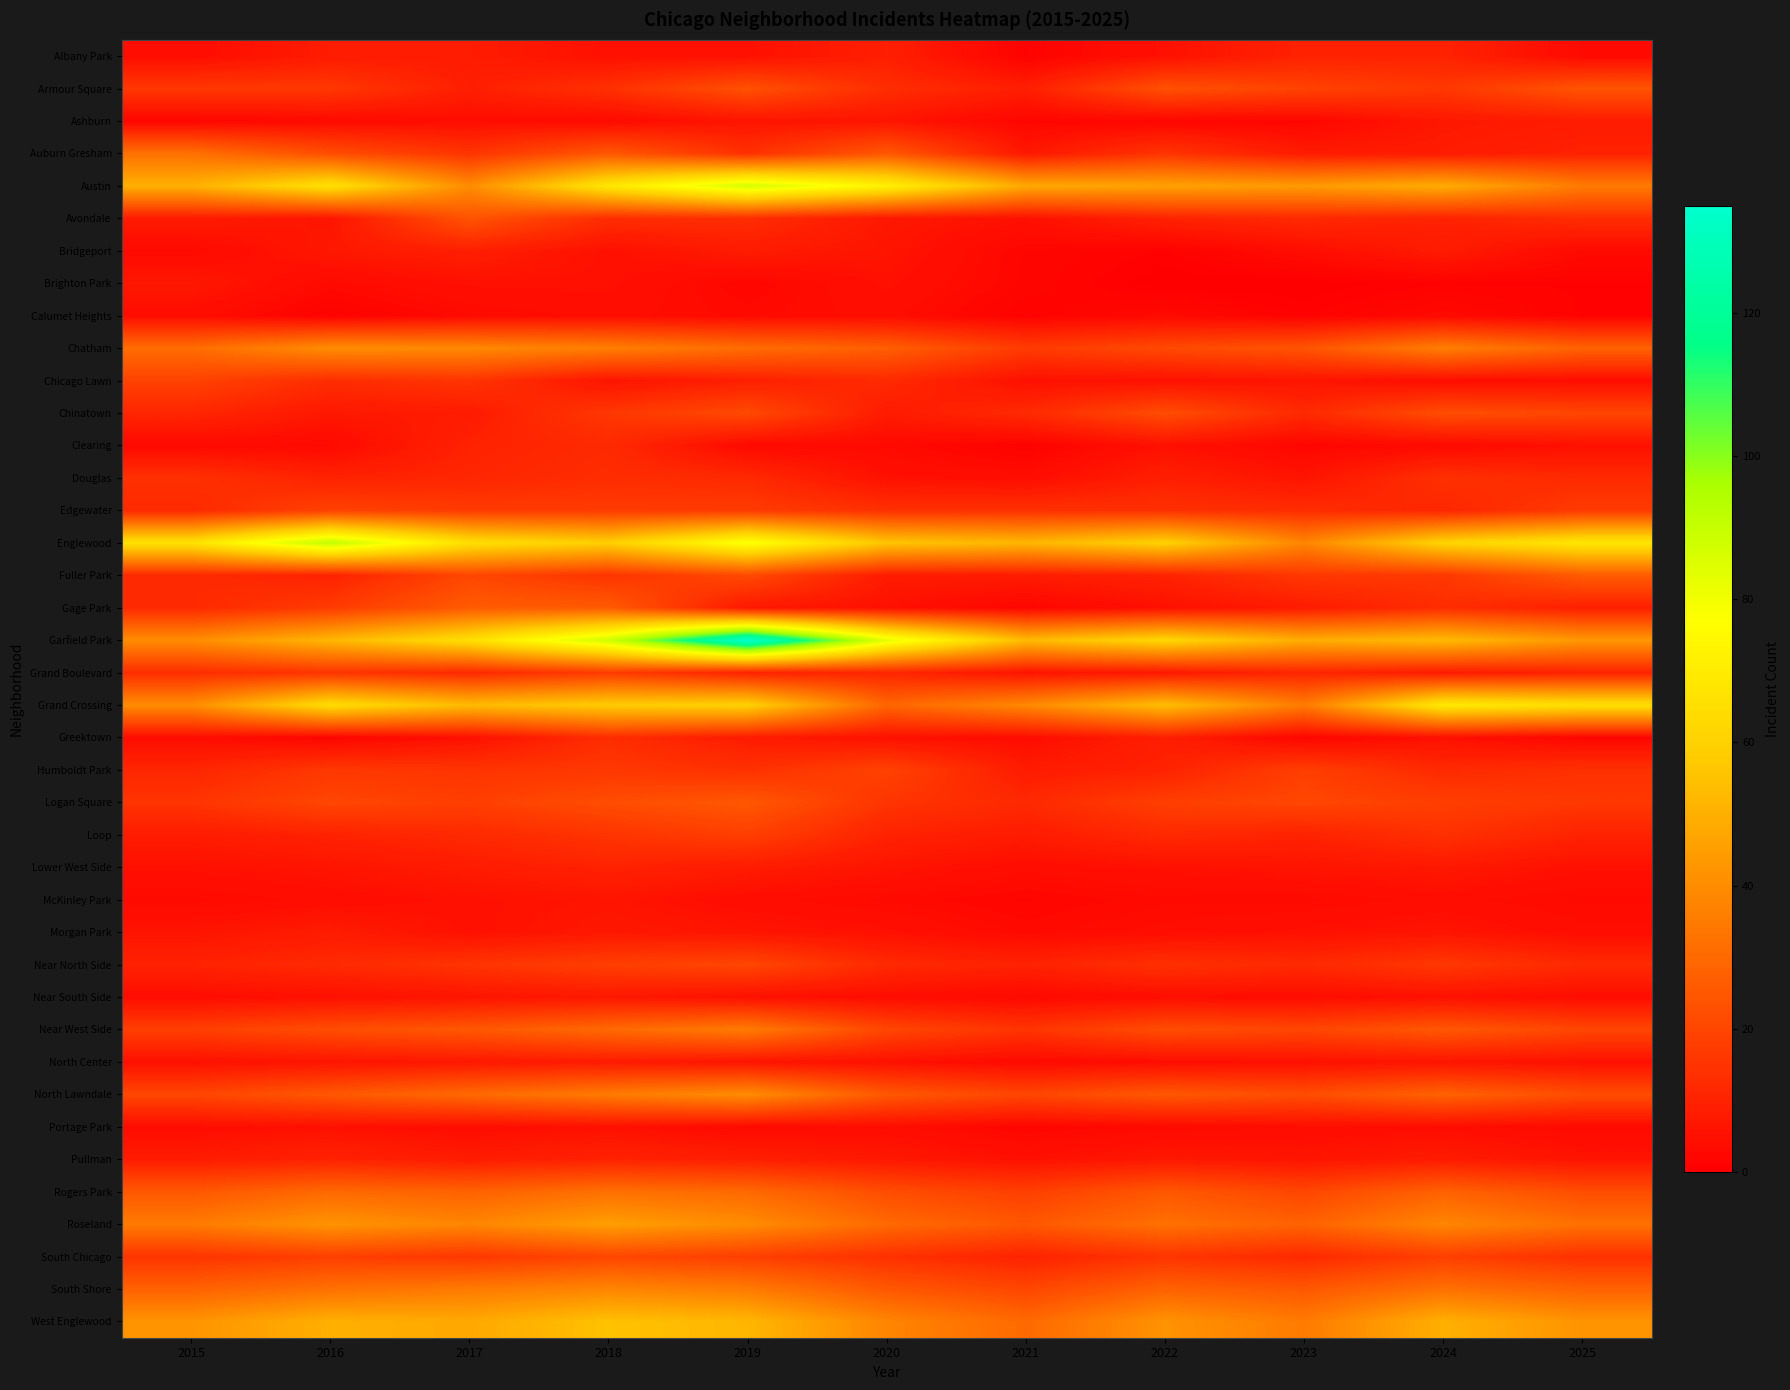

At how many categories does at least one series exceed 31?

11